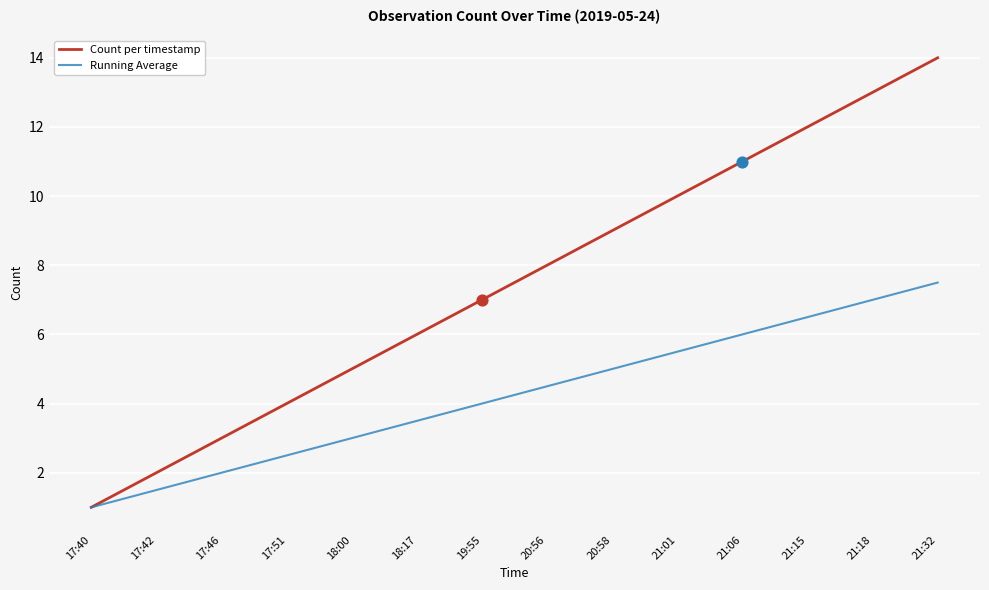

Between 17:40 and 21:18, which series saw the biggest shift?

Count per timestamp